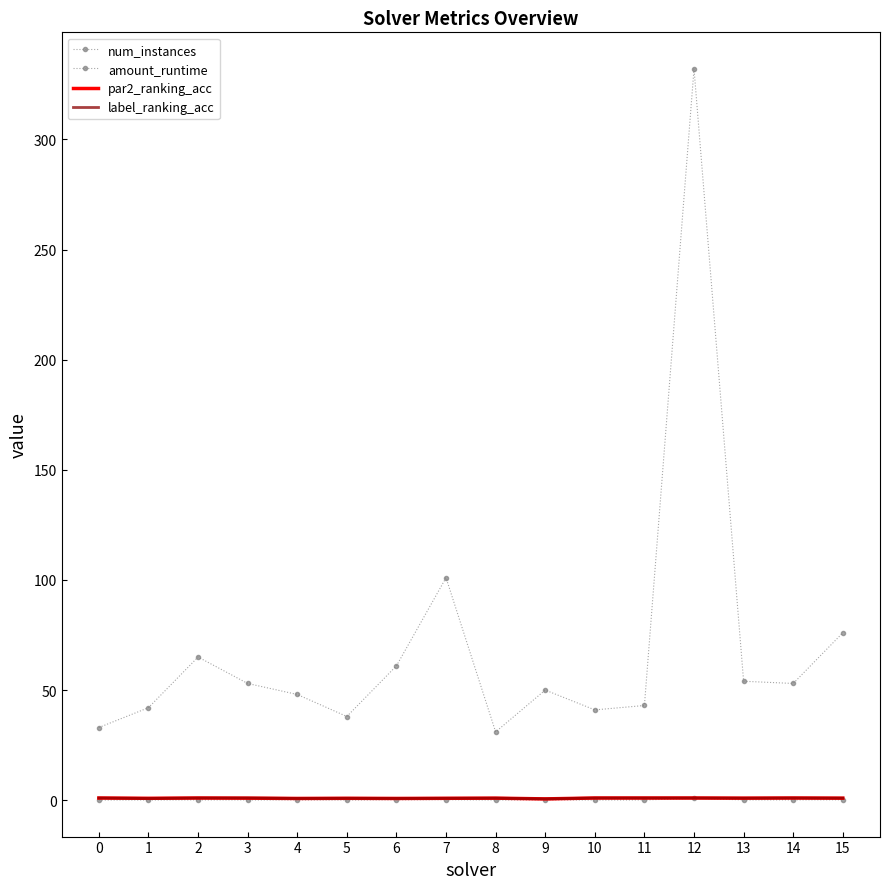

Count the number of data series in this chart.

4